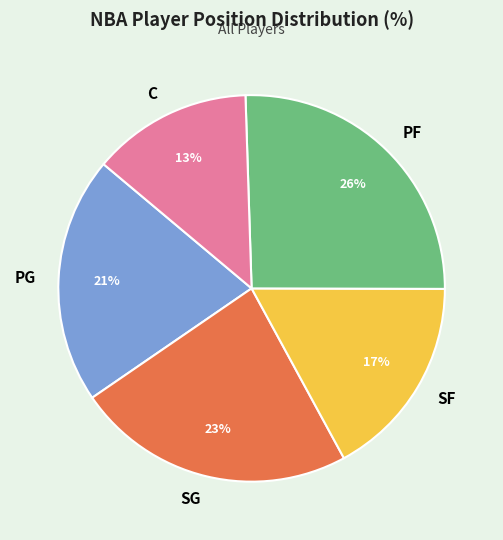

How many segments does this pie chart have?

5